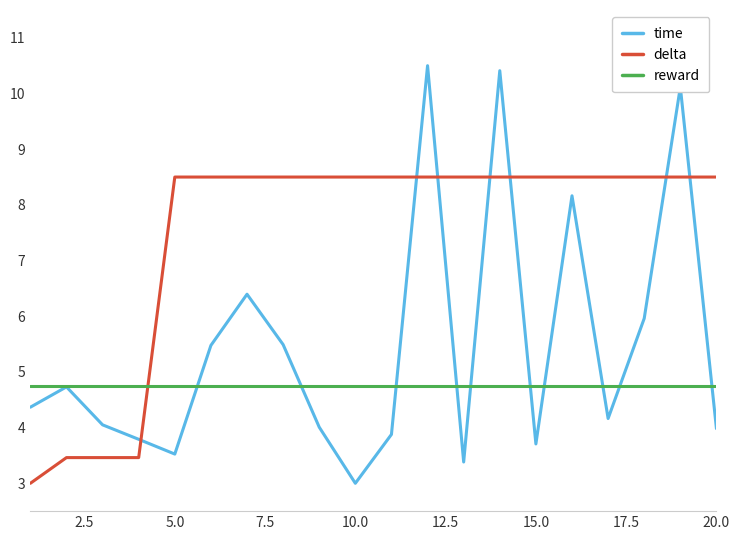

Which series has the widest spread of values?

time